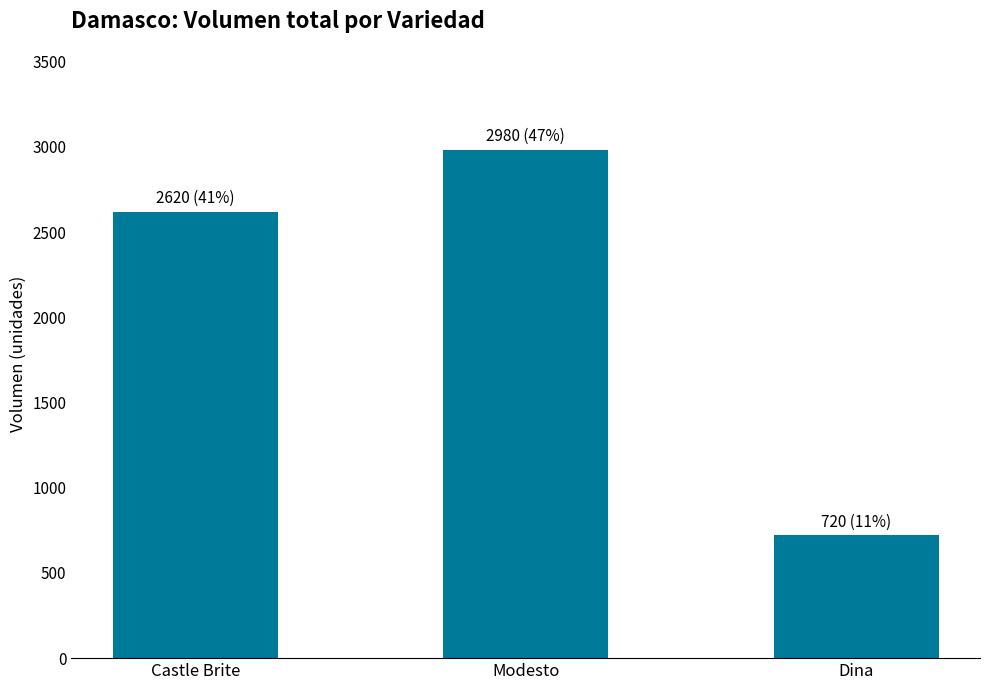

Is it true that the value at Castle Brite is 1130?

False